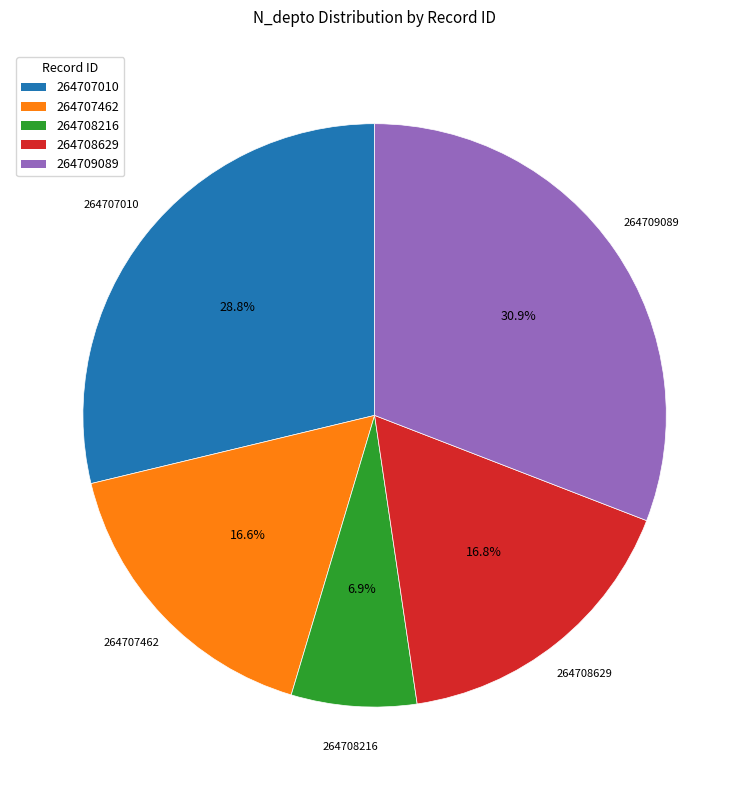

Which slice is the largest?

264709089